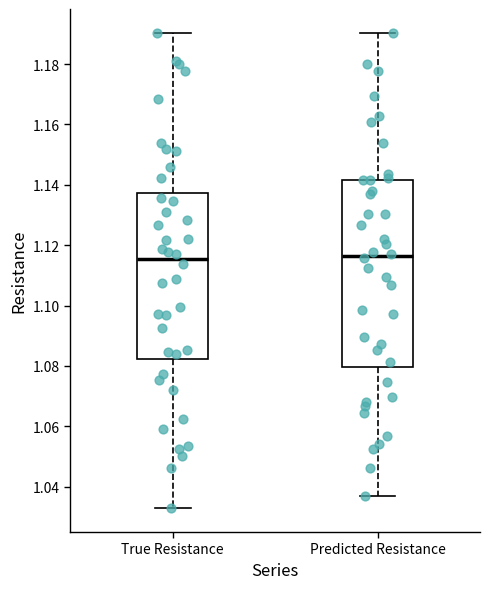

Reading left to right, read every box against the y-axis: the position of its median line, the range the box covers, and the ends of its whiskers. The values are not printed on the chart, so give them approximately, as read against the axis.

True Resistance: median 1.116, box 1.082 to 1.138, whiskers 1.032 to 1.190
Predicted Resistance: median 1.116, box 1.080 to 1.142, whiskers 1.038 to 1.190